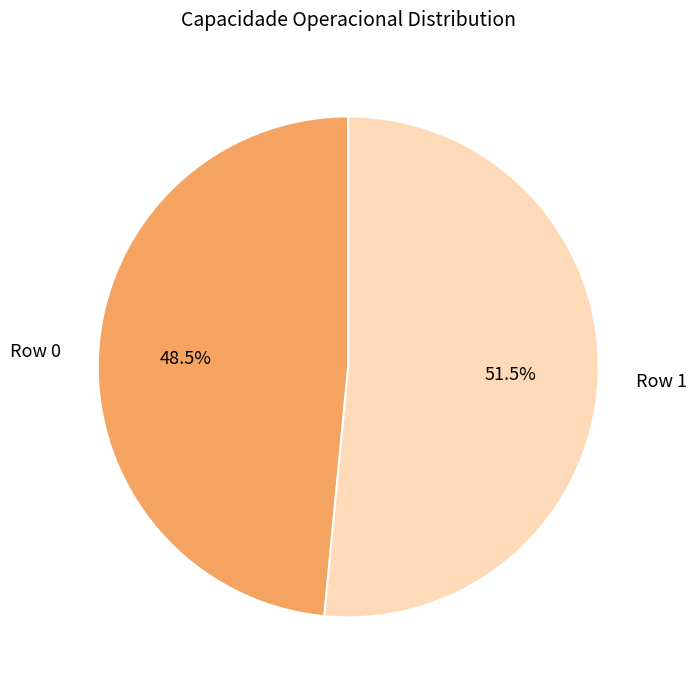

How many segments does this pie chart have?

2